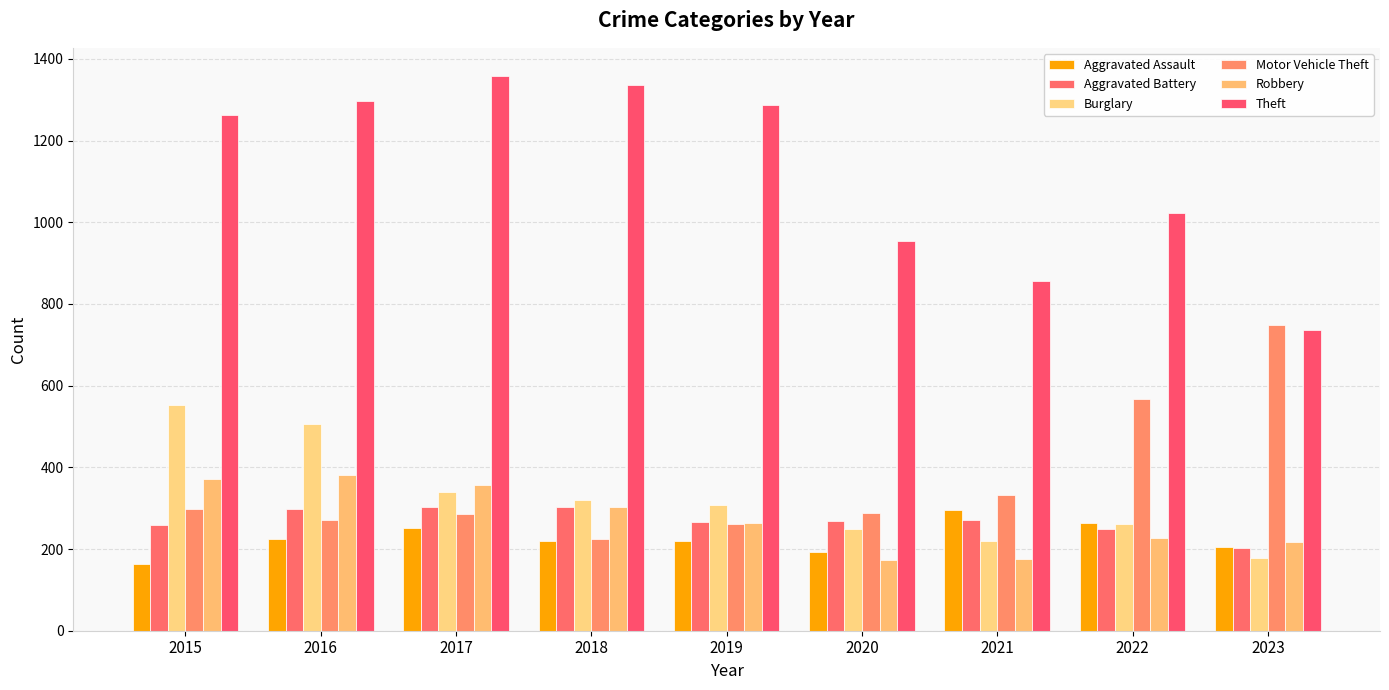

How many bars are there in each group?

6